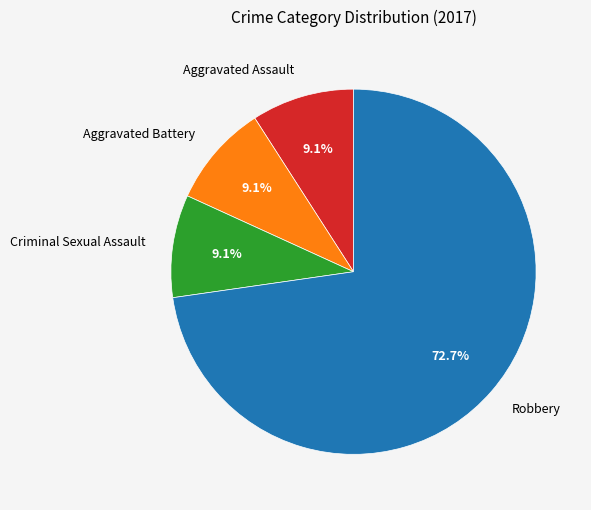

Which category has the biggest portion of the pie?

Robbery